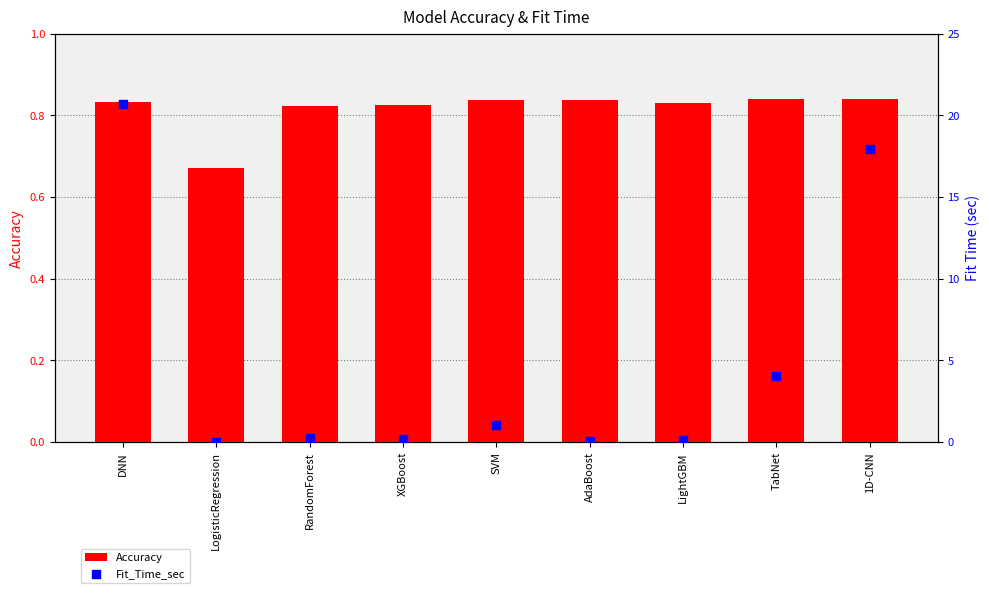

At which category is the sum across all series the highest?

DNN